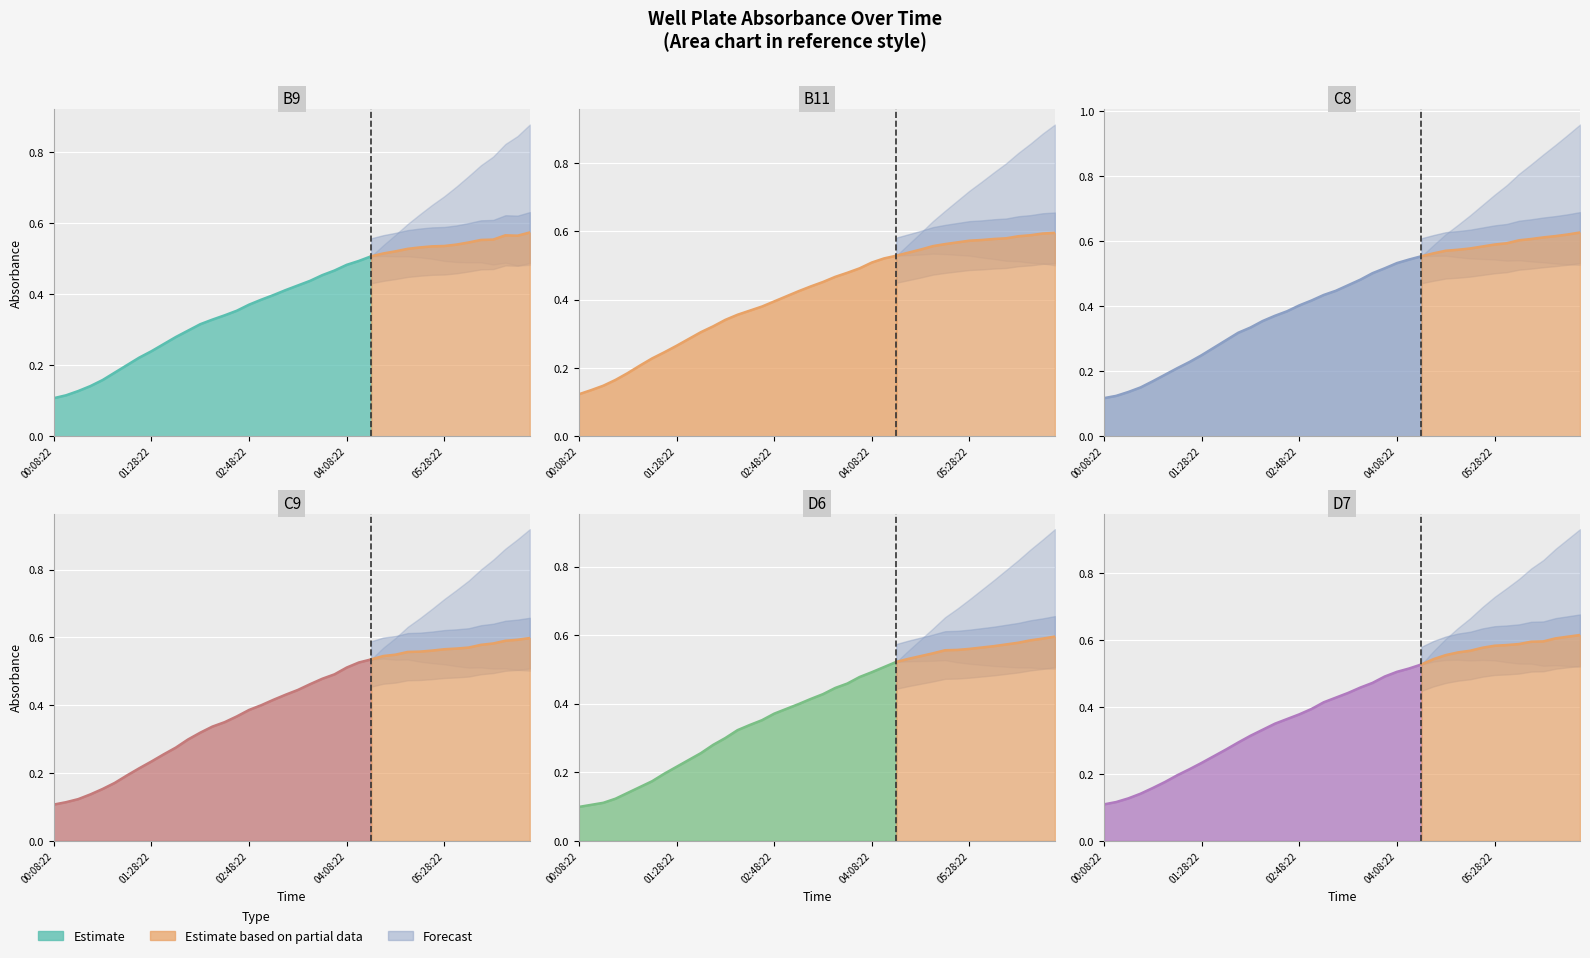

What is the difference between the second highest and minimum values in the C8 series?

0.5